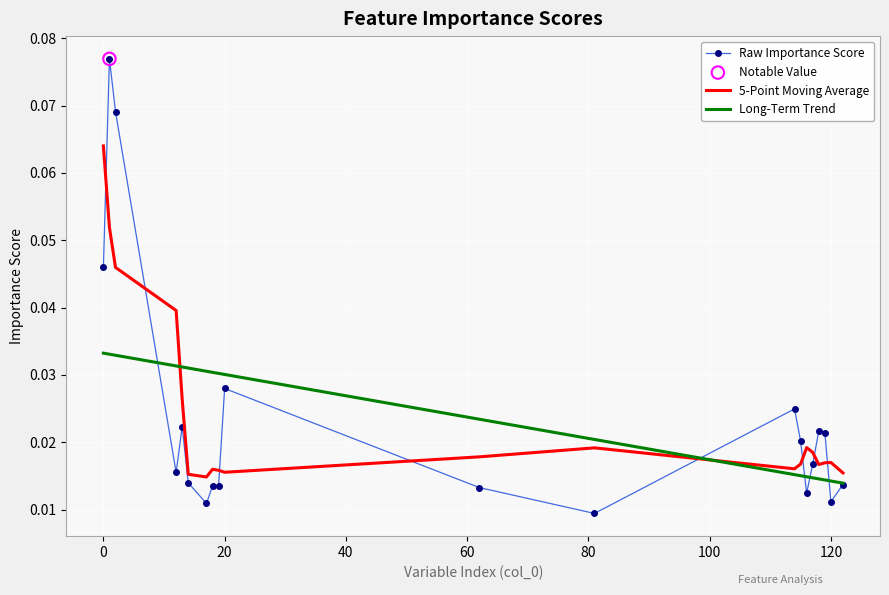

After their last crossing, which series has the higher values: Long-Term Trend or 5-Point Moving Average?

5-Point Moving Average